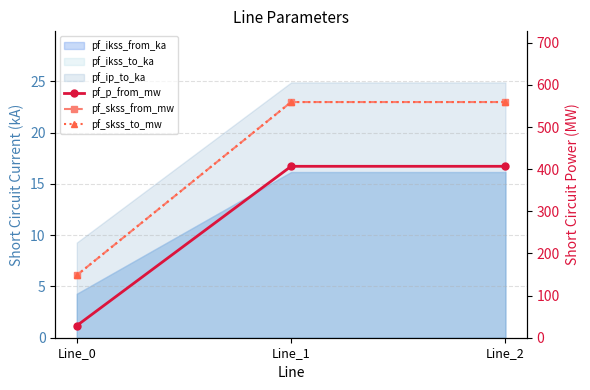

What is the minimum value shown in the chart?

28.6